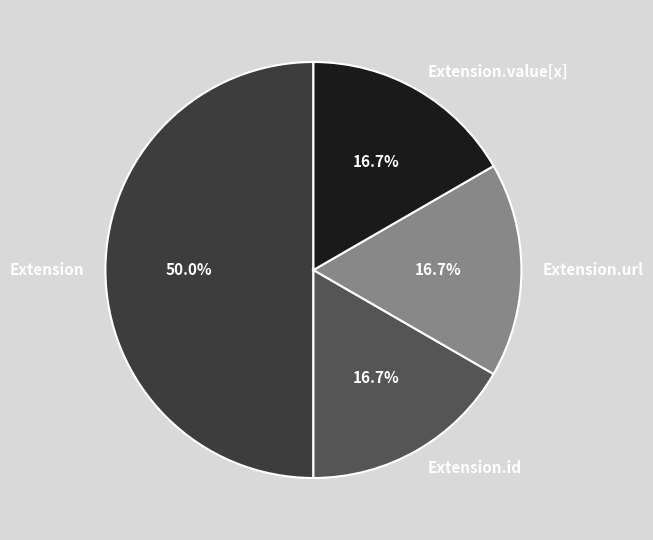

What is the largest slice in the pie chart?

Extension